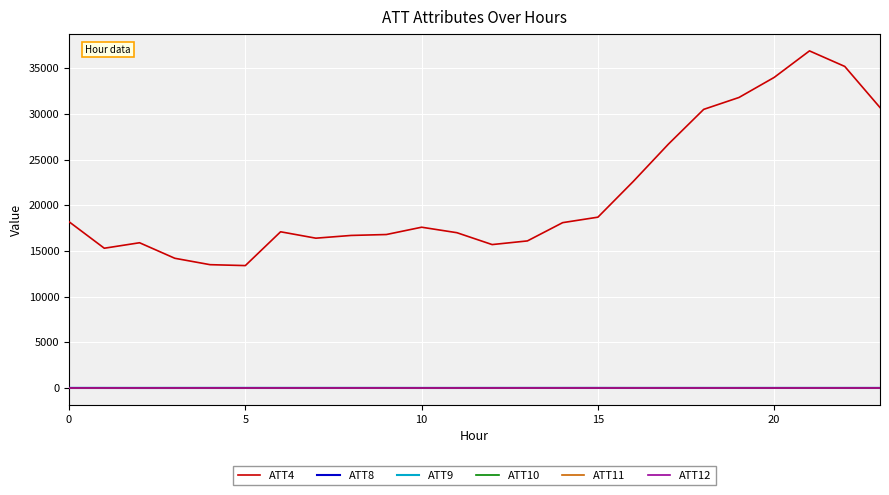

True or false: ATT4 and ATT11 intersect in this chart.

False